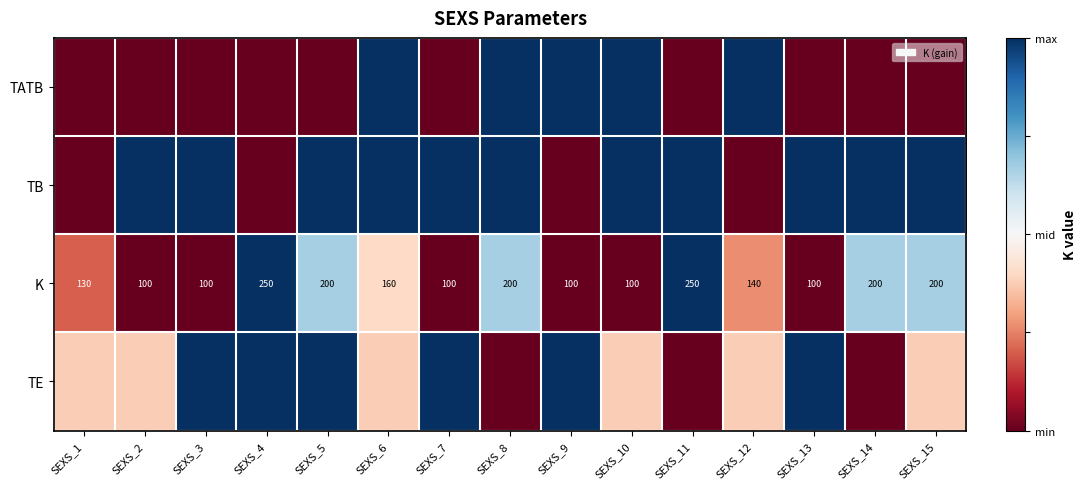

Rank the series at SEXS_5 from highest to lowest value.

TB, TE, K, TATB